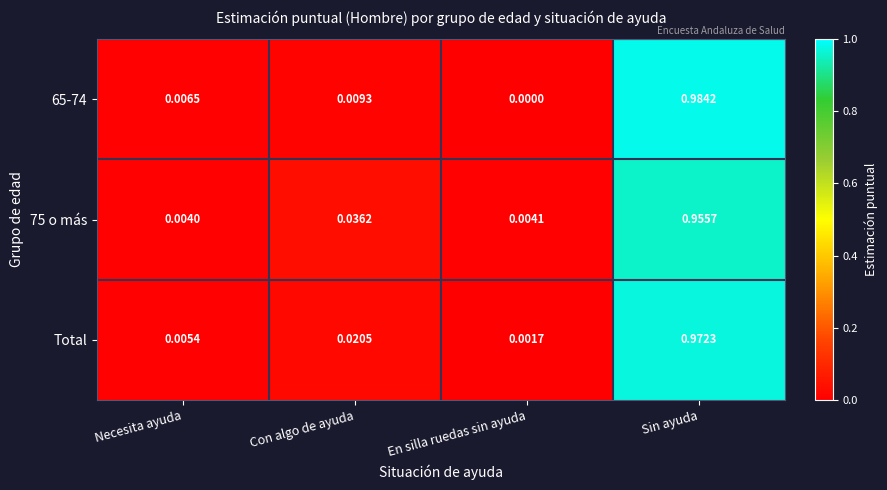

At which category does the chart reach its minimum across all series?

En silla ruedas sin ayuda